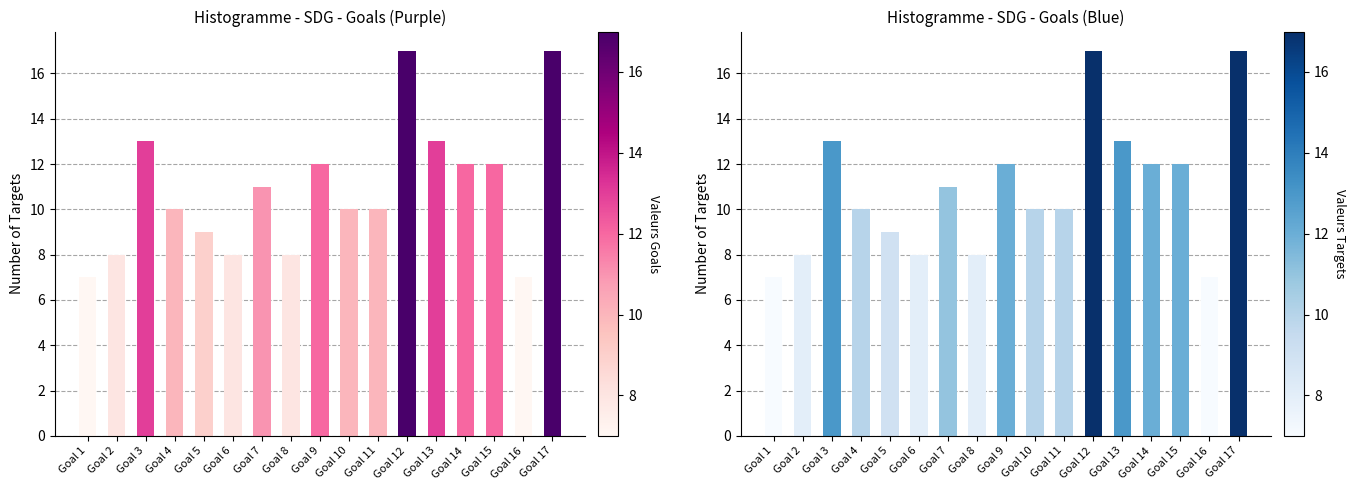

List the labels in order of value, smallest first.

Goal 1, Goal 16, Goal 2, Goal 6, Goal 8, Goal 5, Goal 4, Goal 10, Goal 11, Goal 7, Goal 9, Goal 14, Goal 15, Goal 3, Goal 13, Goal 12, Goal 17